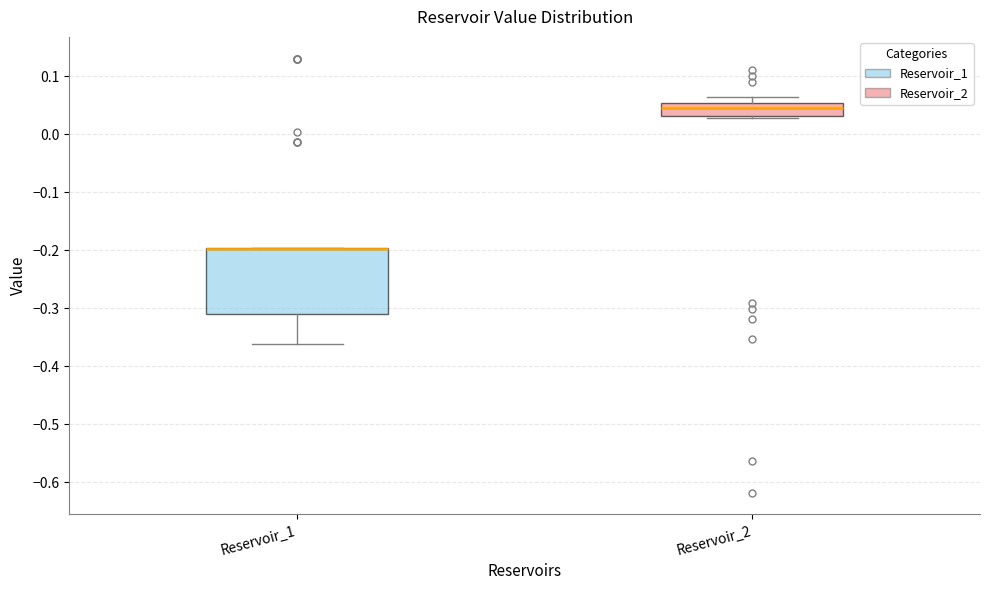

Reading left to right, transcribe this box plot: for each box, give where its median line is, the range the box spans, and where its two whiskers end, as read against the y-axis. The values are not printed on the chart, so give them approximately, as read against the axis.

Reservoir_1: median -0.20 (drawn on the box's upper edge), box -0.31 to -0.20, whiskers -0.36 to -0.20
Reservoir_2: median 0.05, box 0.03 to 0.06, whiskers 0.03 (just below the box's lower edge) to 0.06 (just above the box's upper edge)